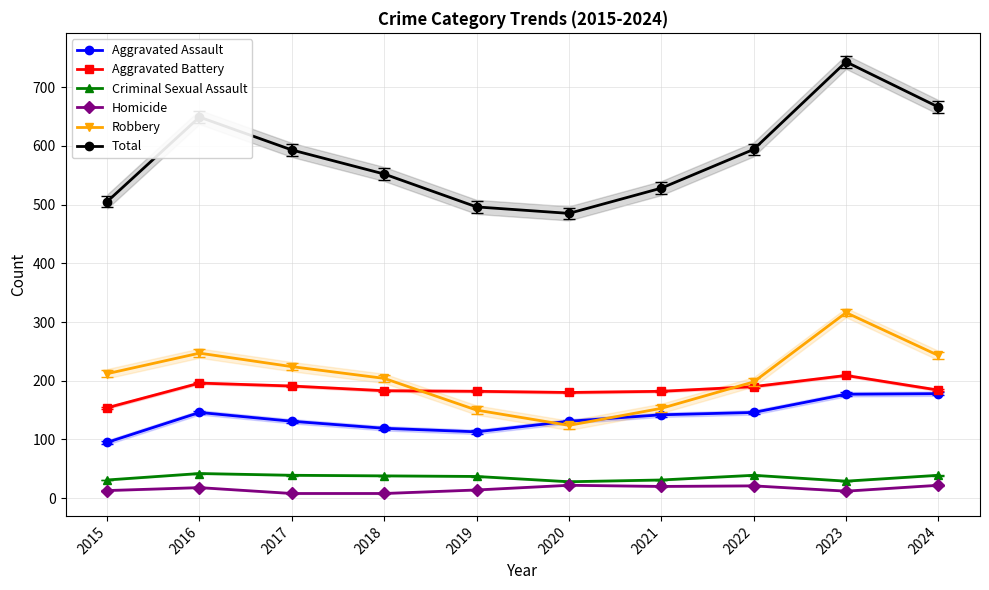

Does the chart have visible grid lines?

Yes